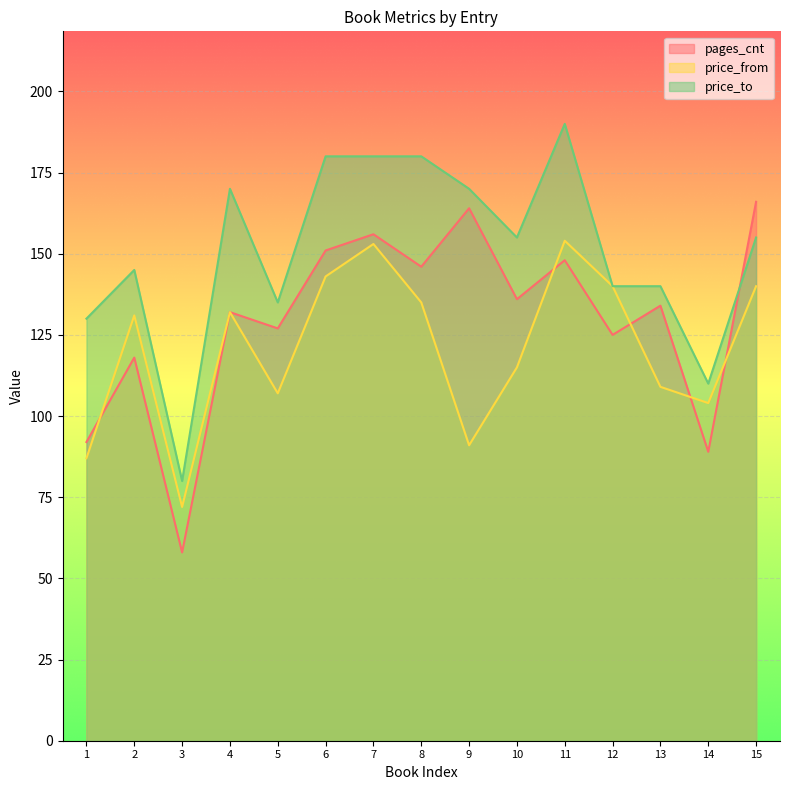

Rank the series by their maximum value, from lowest to highest.

price_from, pages_cnt, price_to